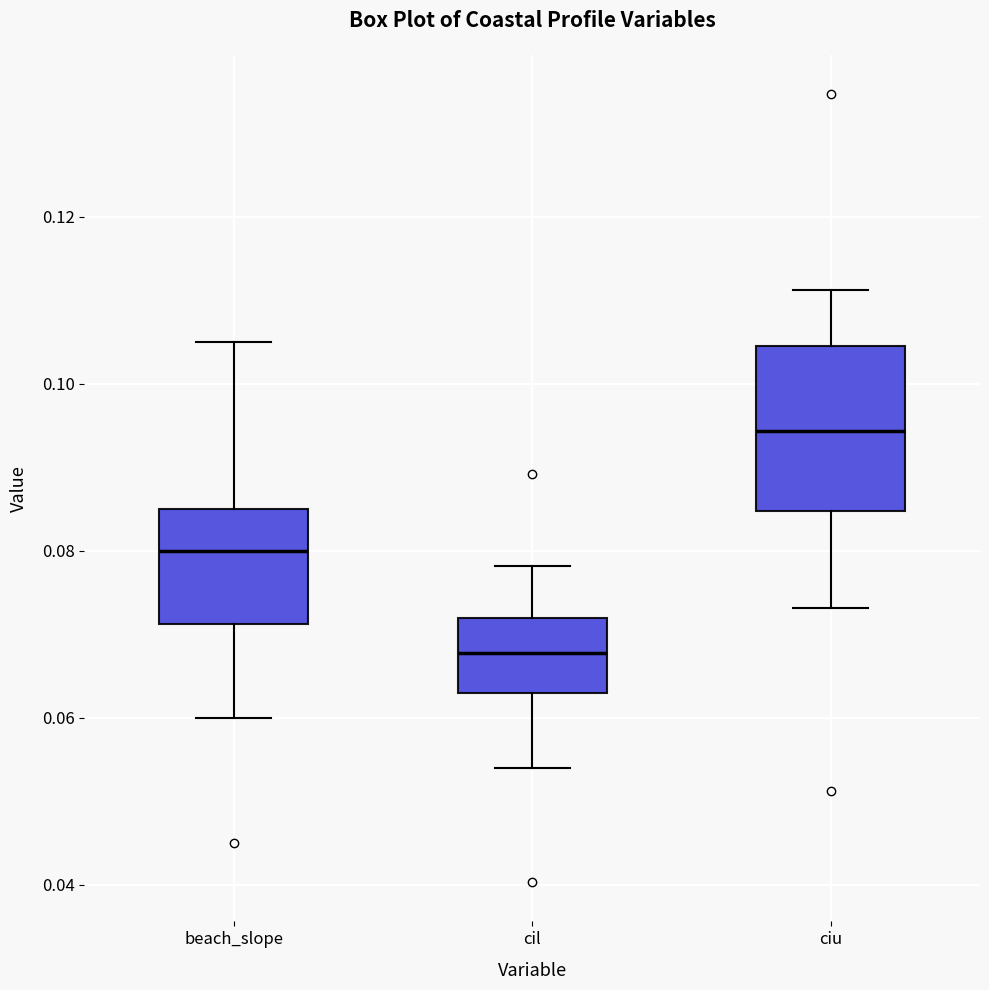

Where does the median line of the box for cil sit on the y-axis? The values are not printed on the chart, so give them approximately, as read against the axis.

0.068